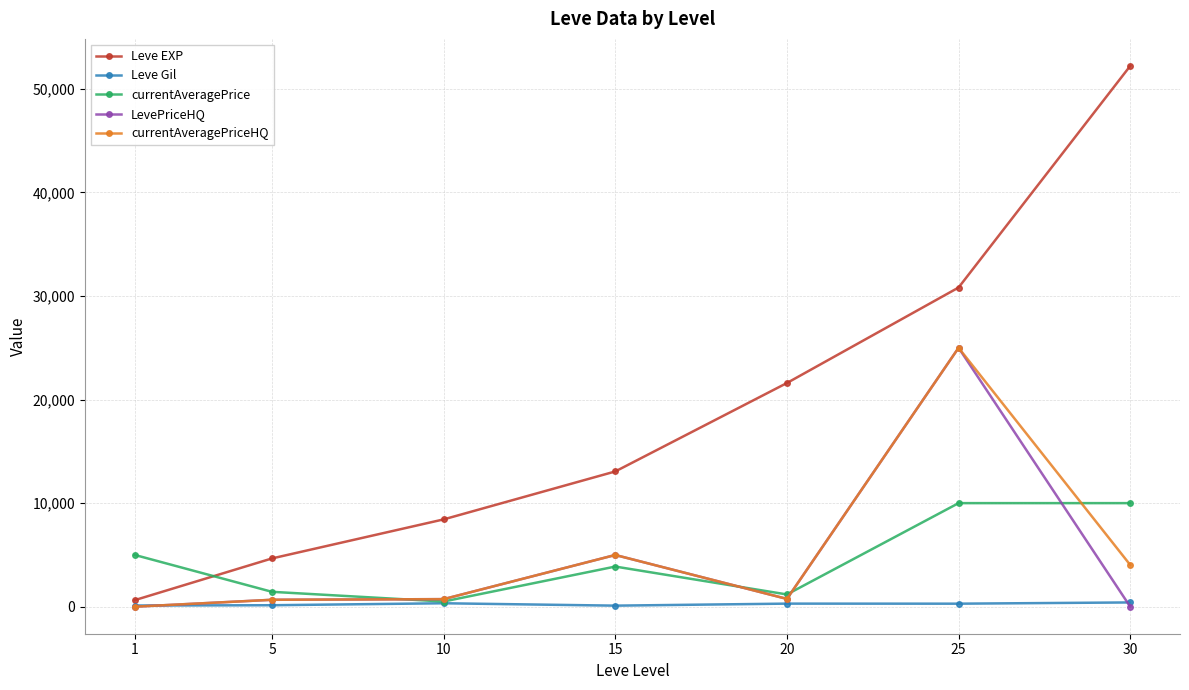

What is the total value across all series at 5?

7567